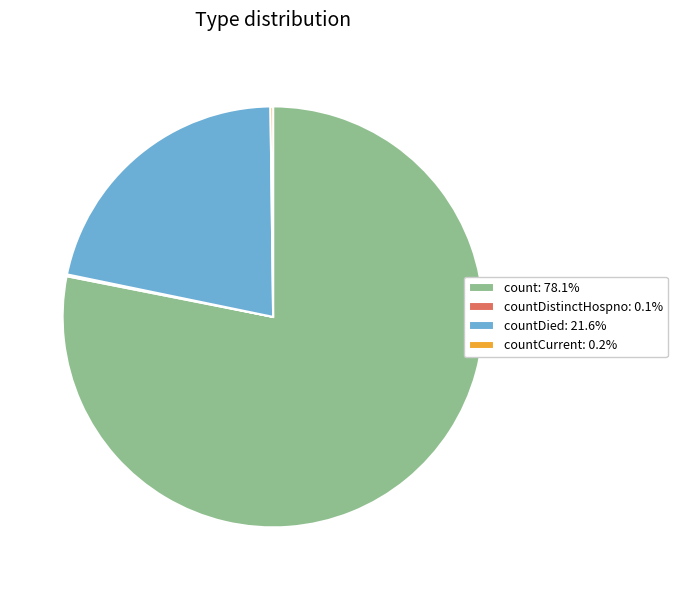

Does count: 78.1% account for over 50% of the chart?

Yes